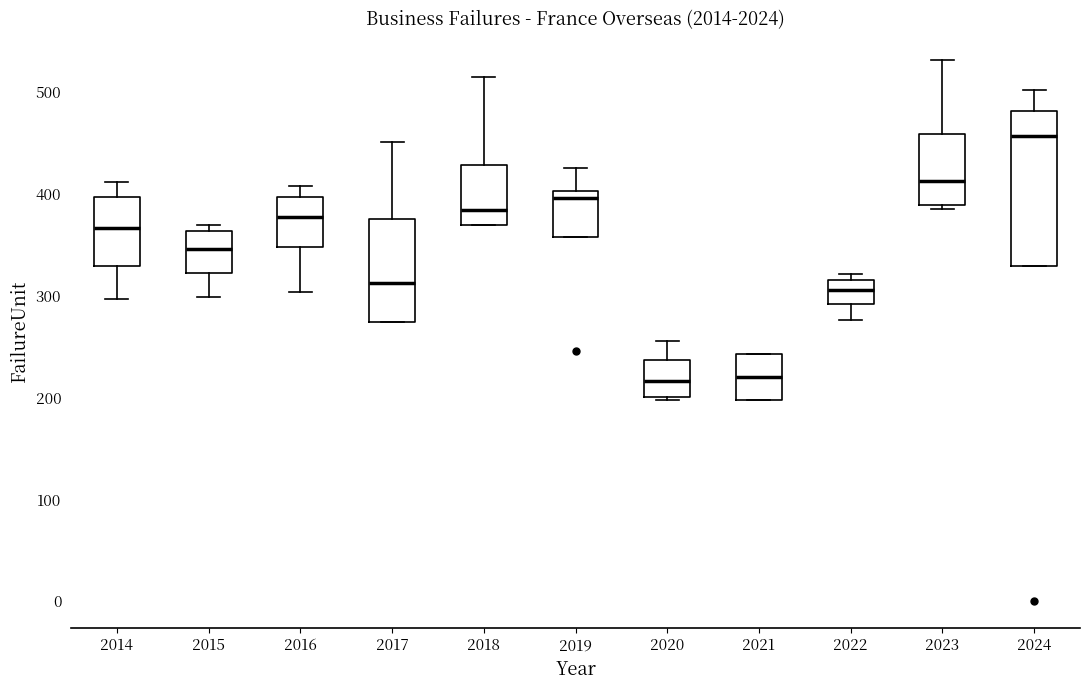

Which box's median line is the highest?

2024